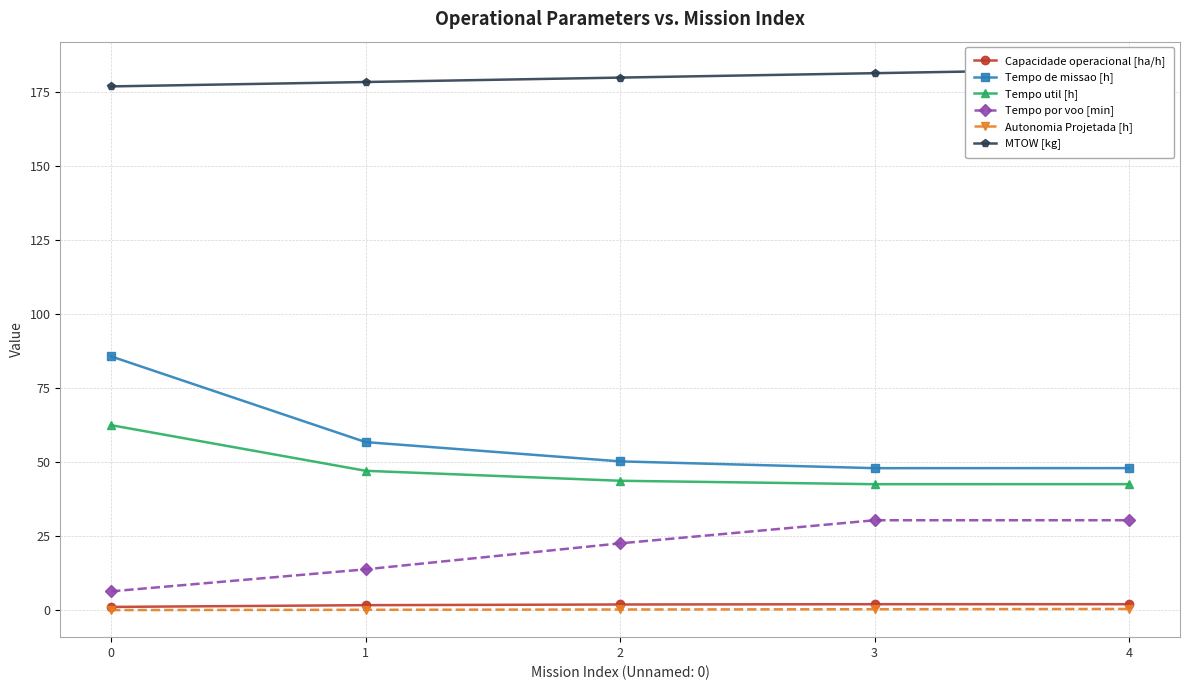

What is the total value across all series at 1?

297.9